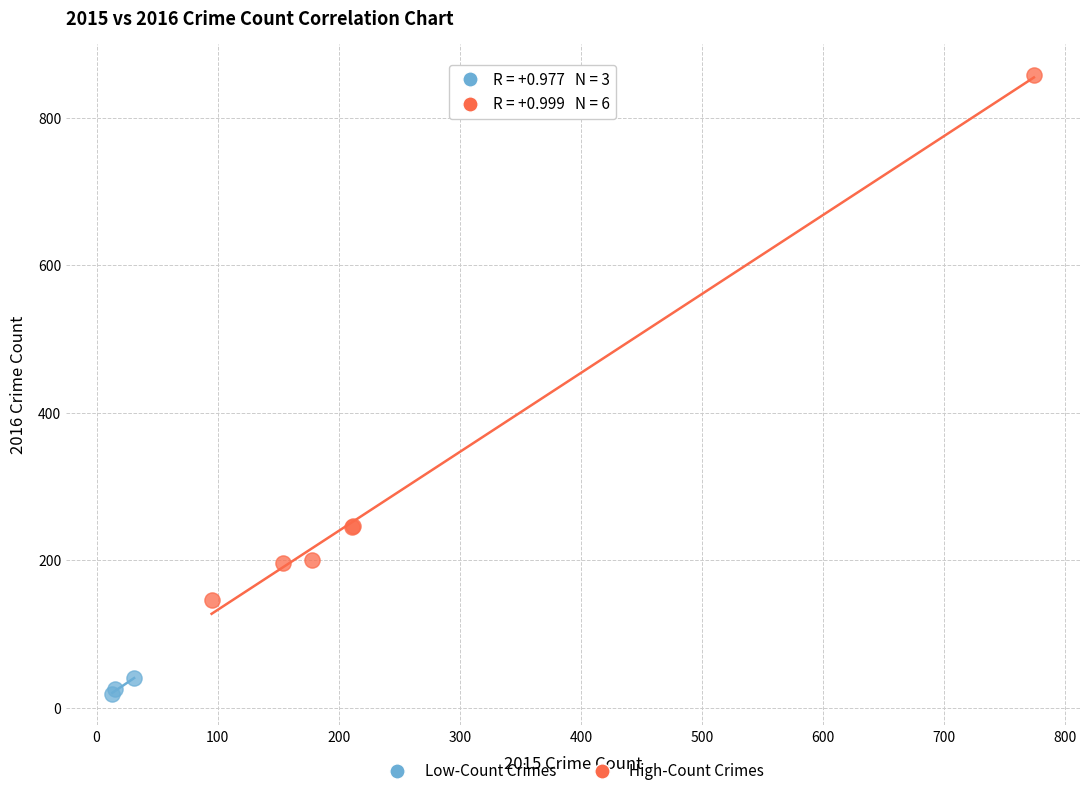

What are all the series names shown in the legend?

Low-Count Crimes, High-Count Crimes